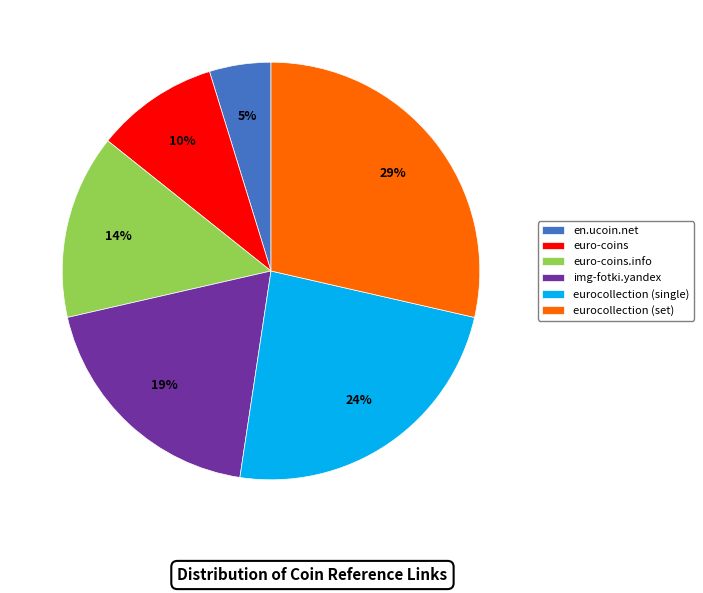

Which category has the smallest portion of the pie?

en.ucoin.net